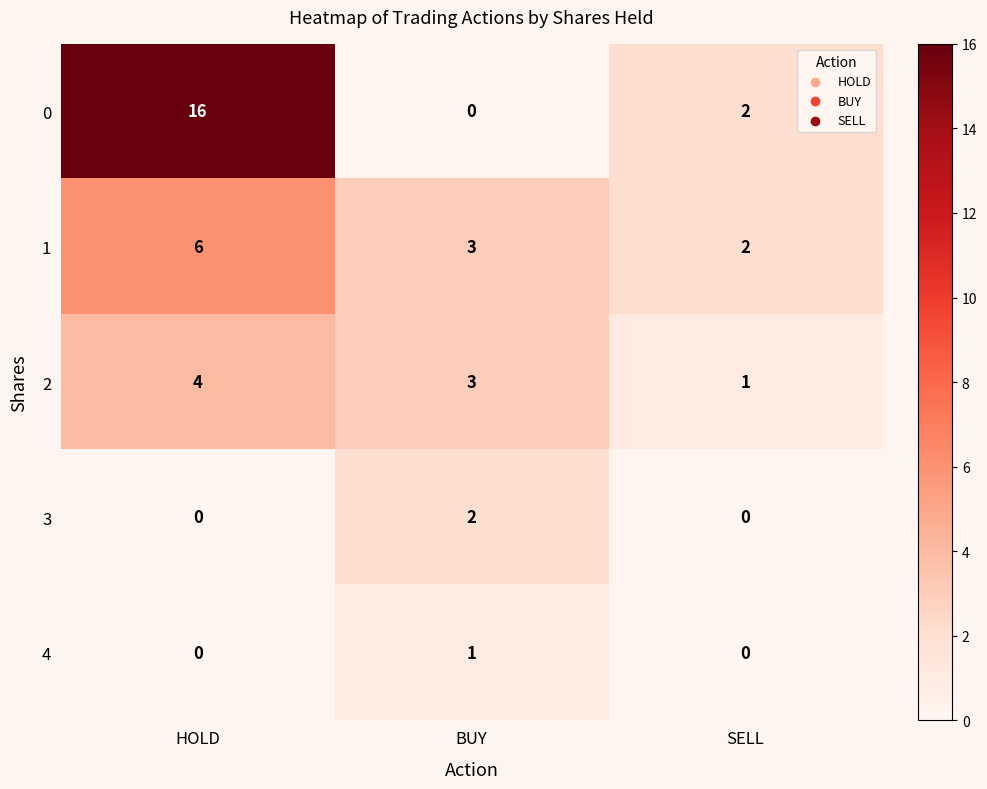

Which category has the lowest value in the 2 series?

SELL